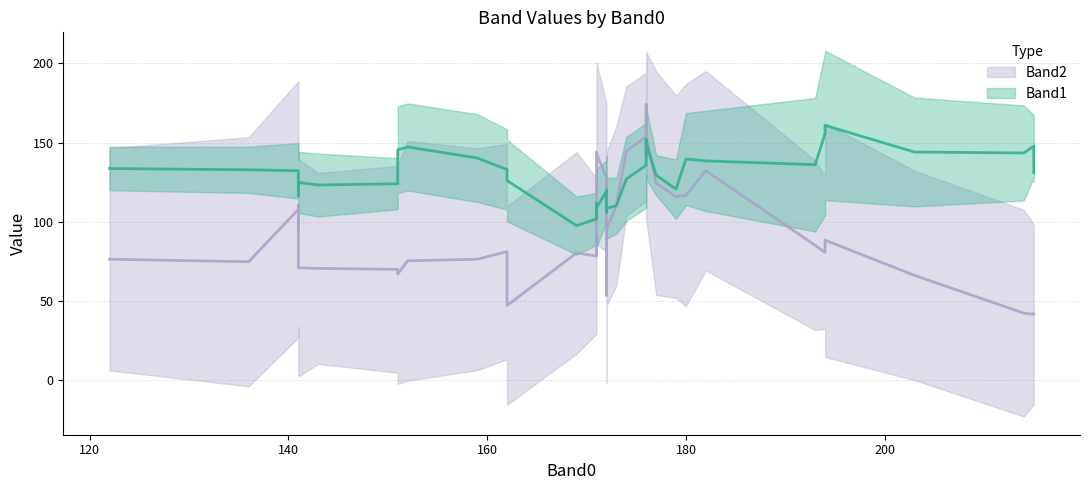

Which series has the largest range (max minus min)?

Band2